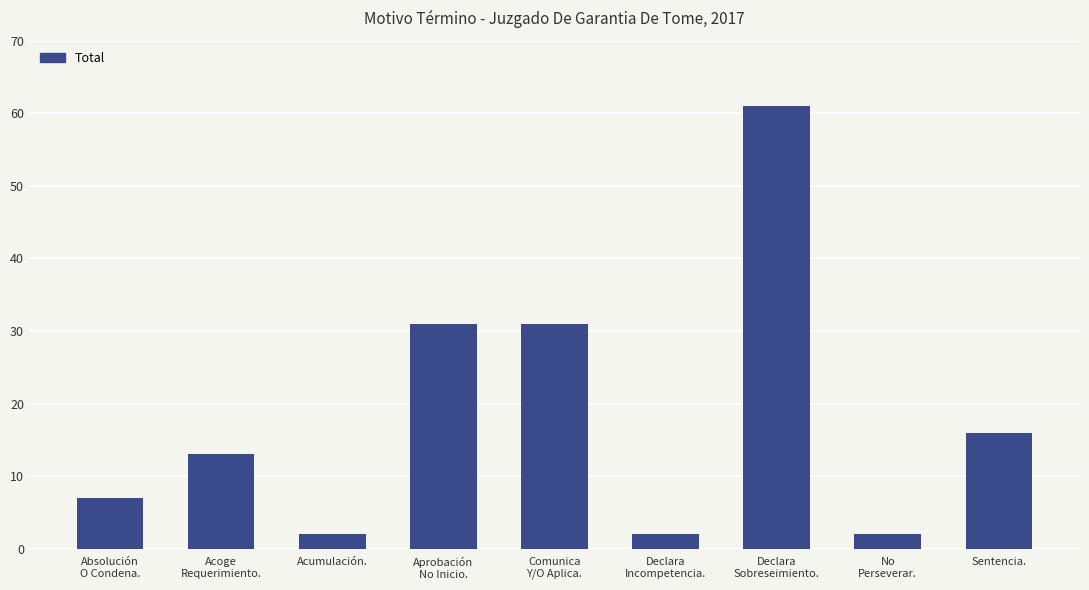

Between Acoge
Requerimiento. and Declara
Incompetencia., which is larger?

Acoge
Requerimiento.